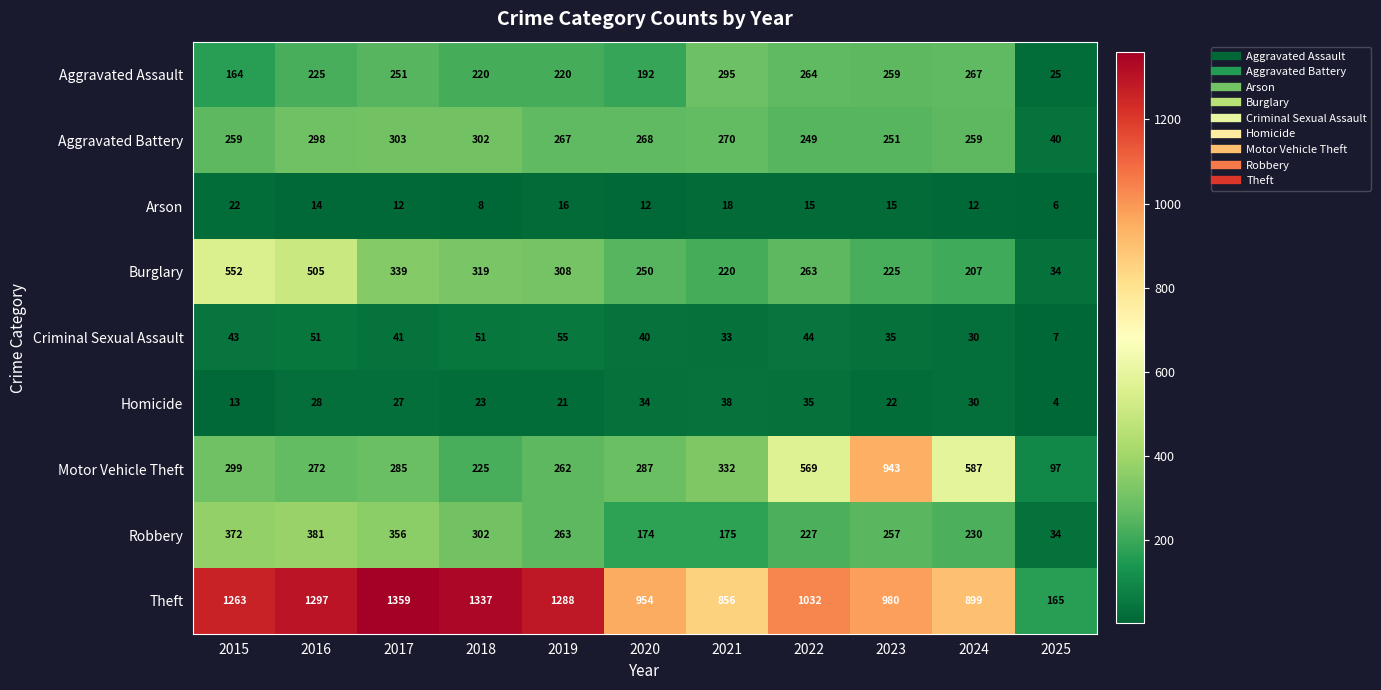

Which series has the largest total across all categories?

Theft